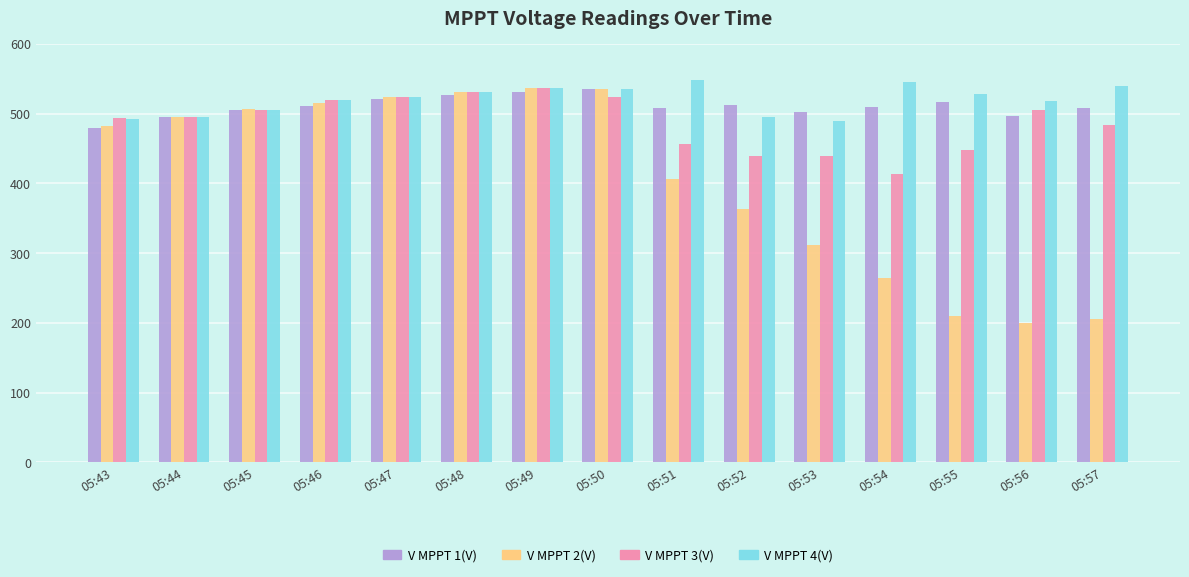

What is the total value across all series at 05:47?

2092.9